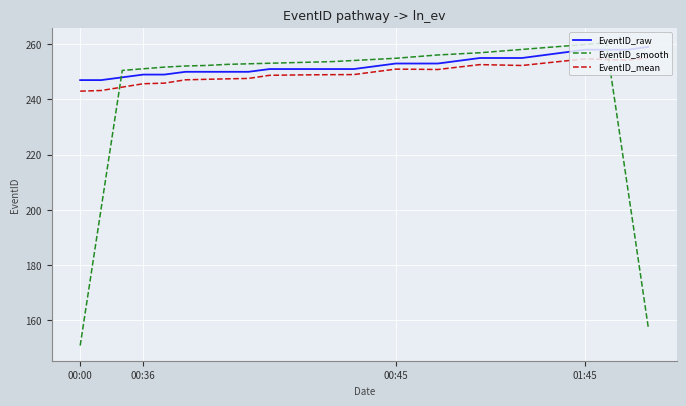

What are all the series names shown in the legend?

EventID_raw, EventID_smooth, EventID_mean